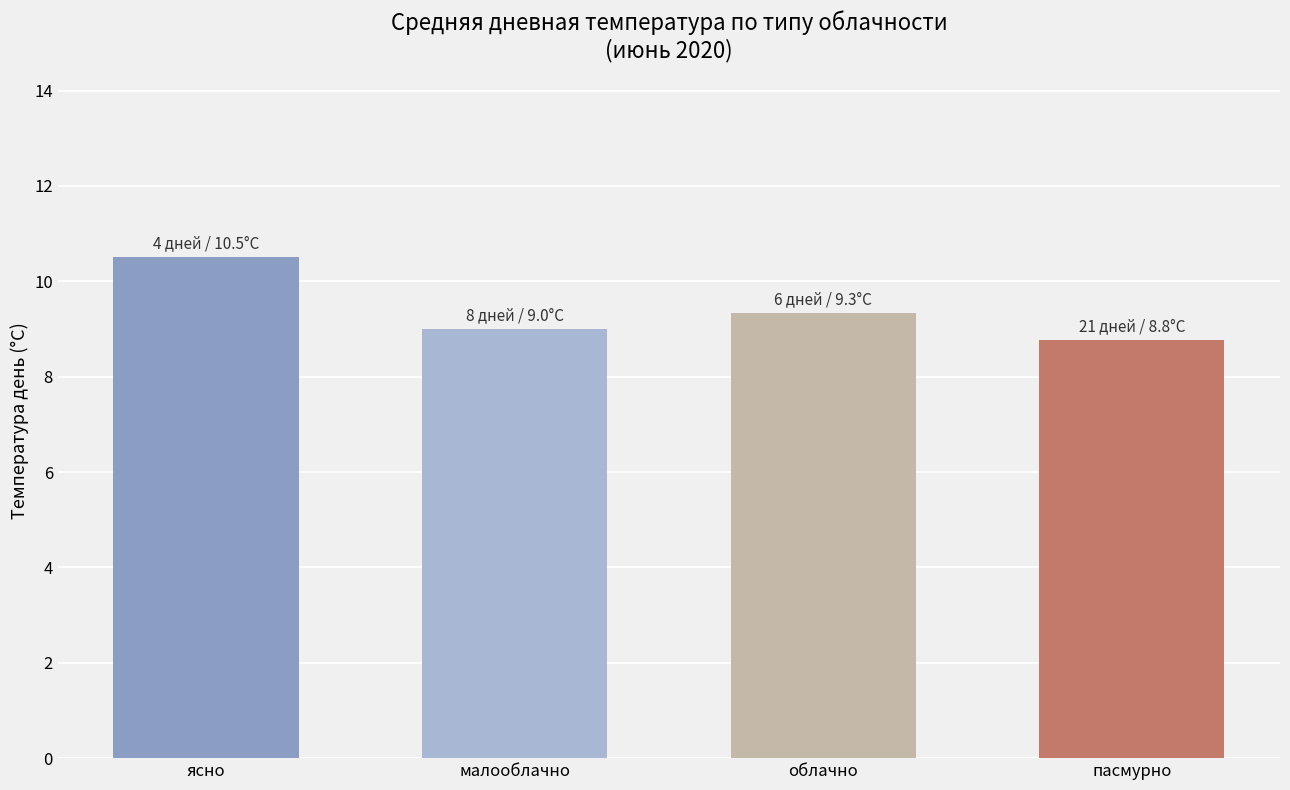

Rank the categories by value from lowest to highest.

пасмурно, малооблачно, облачно, ясно